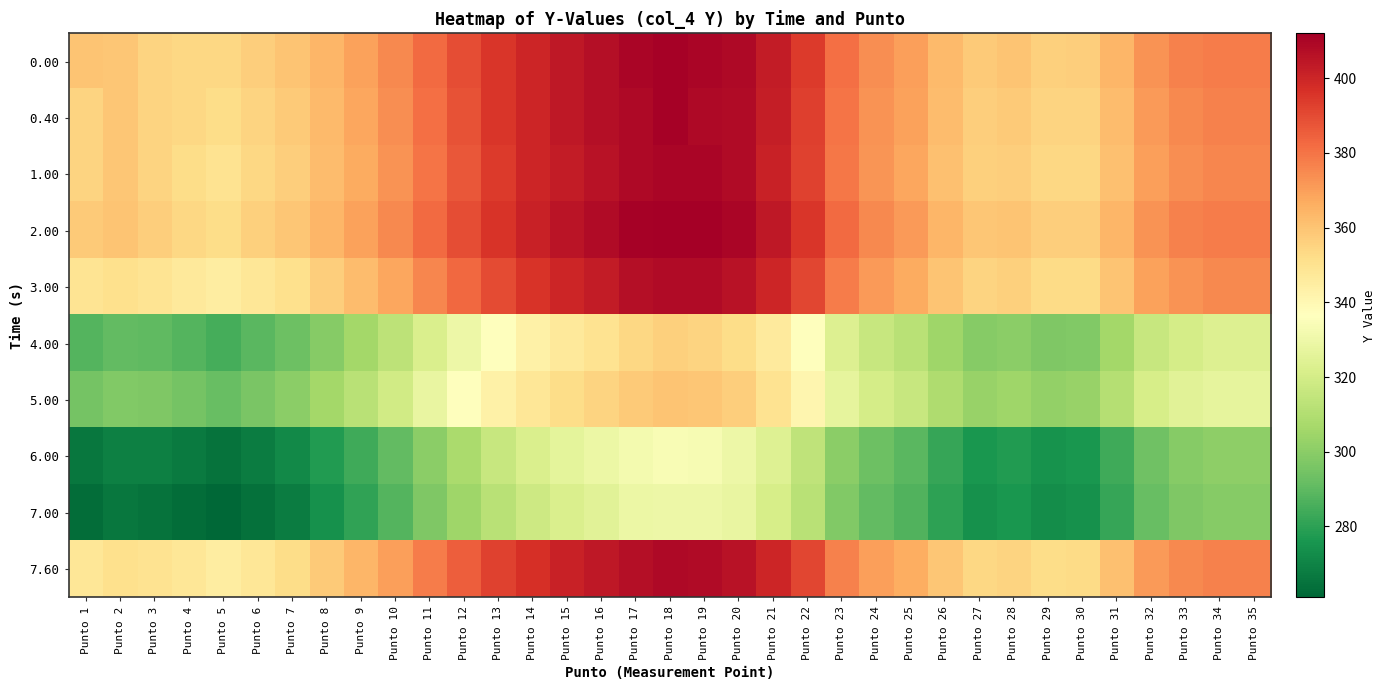

Reading left to right, transcribe all the data shown in this chart.

0.00: Punto 1=360	Punto 2=359	Punto 3=355	Punto 4=354	Punto 5=354	Punto 6=357	Punto 7=360	Punto 8=364	Punto 9=369	Punto 10=375	Punto 11=382	Punto 12=389	Punto 13=395	Punto 14=400	Punto 15=404	Punto 16=407	Punto 17=410	Punto 18=411	Punto 19=410	Punto 20=409	Punto 21=403	Punto 22=394	Punto 23=381	Punto 24=374	Punto 25=370	Punto 26=363	Punto 27=358	Punto 28=360	Punto 29=356	Punto 30=357	Punto 31=364	Punto 32=373	Punto 33=377	Punto 34=378	Punto 35=378
0.40: Punto 1=355	Punto 2=359	Punto 3=355	Punto 4=354	Punto 5=352	Punto 6=355	Punto 7=358	Punto 8=363	Punto 9=368	Punto 10=374	Punto 11=381	Punto 12=388	Punto 13=395	Punto 14=400	Punto 15=404	Punto 16=407	Punto 17=409	Punto 18=411	Punto 19=409	Punto 20=408	Punto 21=402	Punto 22=393	Punto 23=380	Punto 24=373	Punto 25=369	Punto 26=362	Punto 27=357	Punto 28=358	Punto 29=355	Punto 30=355	Punto 31=362	Punto 32=371	Punto 33=375	Punto 34=377	Punto 35=377
1.00: Punto 1=355	Punto 2=359	Punto 3=355	Punto 4=352	Punto 5=350	Punto 6=354	Punto 7=357	Punto 8=362	Punto 9=367	Punto 10=373	Punto 11=380	Punto 12=387	Punto 13=394	Punto 14=400	Punto 15=403	Punto 16=406	Punto 17=409	Punto 18=410	Punto 19=410	Punto 20=408	Punto 21=401	Punto 22=392	Punto 23=379	Punto 24=372	Punto 25=368	Punto 26=361	Punto 27=356	Punto 28=357	Punto 29=354	Punto 30=354	Punto 31=361	Punto 32=370	Punto 33=374	Punto 34=376	Punto 35=376
2.00: Punto 1=358	Punto 2=360	Punto 3=357	Punto 4=354	Punto 5=352	Punto 6=356	Punto 7=359	Punto 8=364	Punto 9=369	Punto 10=375	Punto 11=382	Punto 12=389	Punto 13=396	Punto 14=401	Punto 15=405	Punto 16=408	Punto 17=411	Punto 18=412	Punto 19=412	Punto 20=410	Punto 21=404	Punto 22=395	Punto 23=382	Punto 24=375	Punto 25=371	Punto 26=364	Punto 27=359	Punto 28=360	Punto 29=357	Punto 30=357	Punto 31=364	Punto 32=373	Punto 33=377	Punto 34=378	Punto 35=378
3.00: Punto 1=349	Punto 2=351	Punto 3=349	Punto 4=347	Punto 5=345	Punto 6=348	Punto 7=351	Punto 8=357	Punto 9=362	Punto 10=368	Punto 11=376	Punto 12=383	Punto 13=390	Punto 14=396	Punto 15=400	Punto 16=403	Punto 17=407	Punto 18=408	Punto 19=408	Punto 20=406	Punto 21=400	Punto 22=391	Punto 23=378	Punto 24=371	Punto 25=367	Punto 26=360	Punto 27=355	Punto 28=356	Punto 29=353	Punto 30=353	Punto 31=360	Punto 32=369	Punto 33=373	Punto 34=375	Punto 35=375
4.00: Punto 1=288	Punto 2=291	Punto 3=290	Punto 4=288	Punto 5=285	Punto 6=289	Punto 7=293	Punto 8=299	Punto 9=306	Punto 10=313	Punto 11=322	Punto 12=330	Punto 13=337	Punto 14=343	Punto 15=347	Punto 16=350	Punto 17=354	Punto 18=356	Punto 19=355	Punto 20=352	Punto 21=346	Punto 22=337	Punto 23=323	Punto 24=316	Punto 25=312	Punto 26=305	Punto 27=299	Punto 28=300	Punto 29=297	Punto 30=298	Punto 31=306	Punto 32=316	Punto 33=320	Punto 34=323	Punto 35=323
5.00: Punto 1=295	Punto 2=298	Punto 3=297	Punto 4=295	Punto 5=292	Punto 6=296	Punto 7=300	Punto 8=306	Punto 9=312	Punto 10=319	Punto 11=328	Punto 12=336	Punto 13=343	Punto 14=348	Punto 15=352	Punto 16=355	Punto 17=358	Punto 18=360	Punto 19=359	Punto 20=357	Punto 21=350	Punto 22=341	Punto 23=327	Punto 24=320	Punto 25=316	Punto 26=309	Punto 27=303	Punto 28=305	Punto 29=302	Punto 30=303	Punto 31=311	Punto 32=321	Punto 33=325	Punto 34=327	Punto 35=327
6.00: Punto 1=266	Punto 2=269	Punto 3=269	Punto 4=267	Punto 5=265	Punto 6=268	Punto 7=272	Punto 8=278	Punto 9=284	Punto 10=291	Punto 11=300	Punto 12=308	Punto 13=316	Punto 14=322	Punto 15=326	Punto 16=329	Punto 17=332	Punto 18=334	Punto 19=333	Punto 20=330	Punto 21=324	Punto 22=314	Punto 23=300	Punto 24=293	Punto 25=289	Punto 26=282	Punto 27=276	Punto 28=278	Punto 29=275	Punto 30=276	Punto 31=284	Punto 32=294	Punto 33=299	Punto 34=301	Punto 35=301
7.00: Punto 1=263	Punto 2=266	Punto 3=265	Punto 4=263	Punto 5=261	Punto 6=264	Punto 7=268	Punto 8=274	Punto 9=281	Punto 10=288	Punto 11=297	Punto 12=305	Punto 13=312	Punto 14=318	Punto 15=322	Punto 16=325	Punto 17=329	Punto 18=330	Punto 19=330	Punto 20=328	Punto 21=321	Punto 22=312	Punto 23=298	Punto 24=291	Punto 25=287	Punto 26=280	Punto 27=274	Punto 28=276	Punto 29=273	Punto 30=274	Punto 31=282	Punto 32=292	Punto 33=297	Punto 34=299	Punto 35=299
7.60: Punto 1=348	Punto 2=351	Punto 3=350	Punto 4=348	Punto 5=345	Punto 6=348	Punto 7=352	Punto 8=358	Punto 9=364	Punto 10=370	Punto 11=378	Punto 12=385	Punto 13=392	Punto 14=397	Punto 15=401	Punto 16=404	Punto 17=407	Punto 18=409	Punto 19=408	Punto 20=406	Punto 21=400	Punto 22=391	Punto 23=377	Punto 24=370	Punto 25=366	Punto 26=359	Punto 27=354	Punto 28=355	Punto 29=352	Punto 30=353	Punto 31=361	Punto 32=371	Punto 33=375	Punto 34=377	Punto 35=377